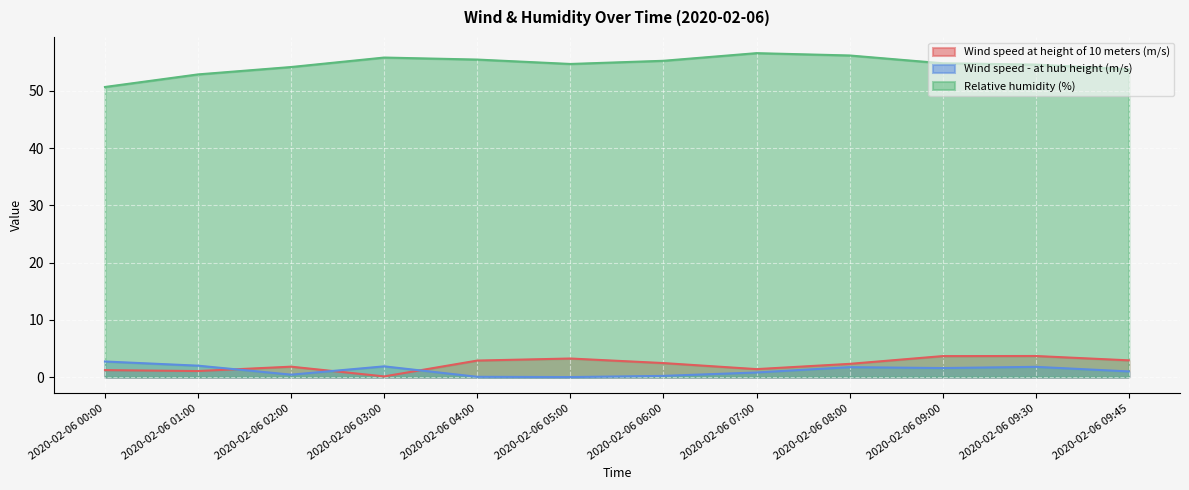

What is the difference between the Wind speed at height of 10 meters (m/s) values at 2020-02-06 08:00 and 2020-02-06 01:00?

1.3